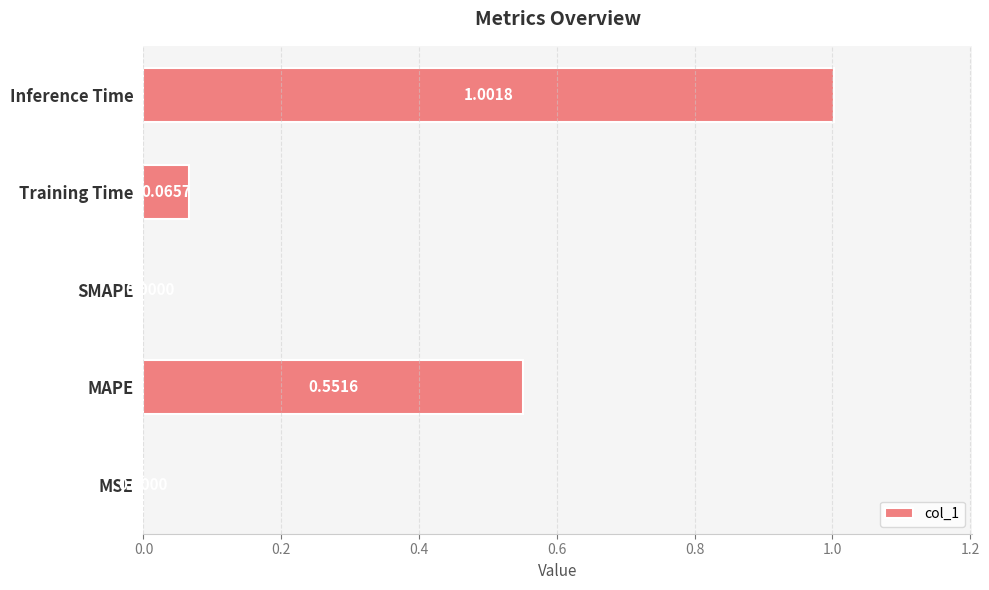

What is the change in value from MAPE to SMAPE?

-0.6